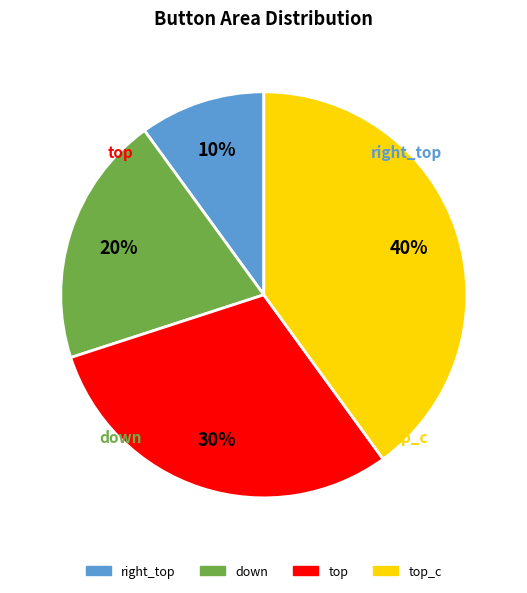

Is there a majority slice in this chart?

No